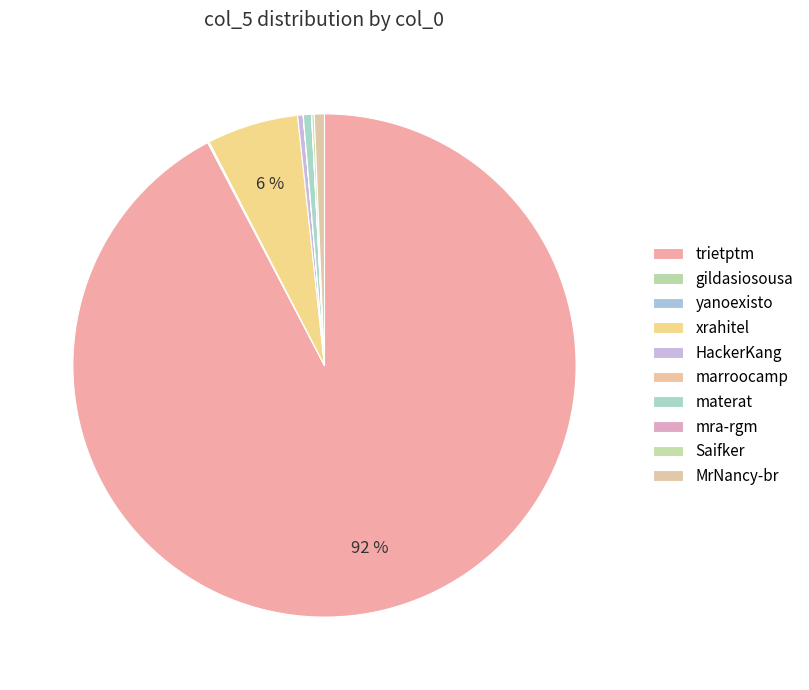

How many segments does this pie chart have?

10